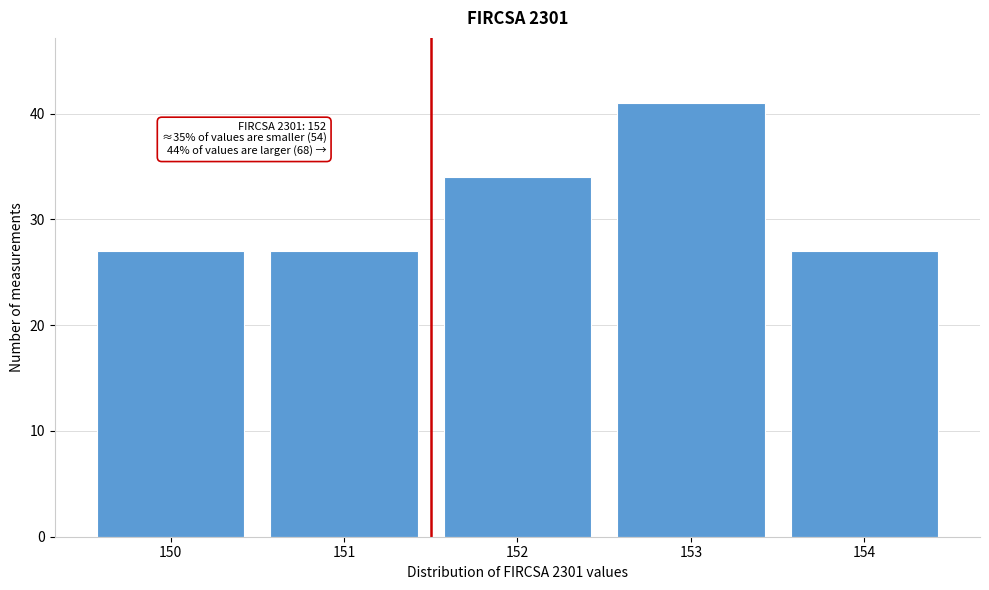

Reading left to right, what are all the values shown in this chart?

150=27	151=27	152=34	153=41	154=27